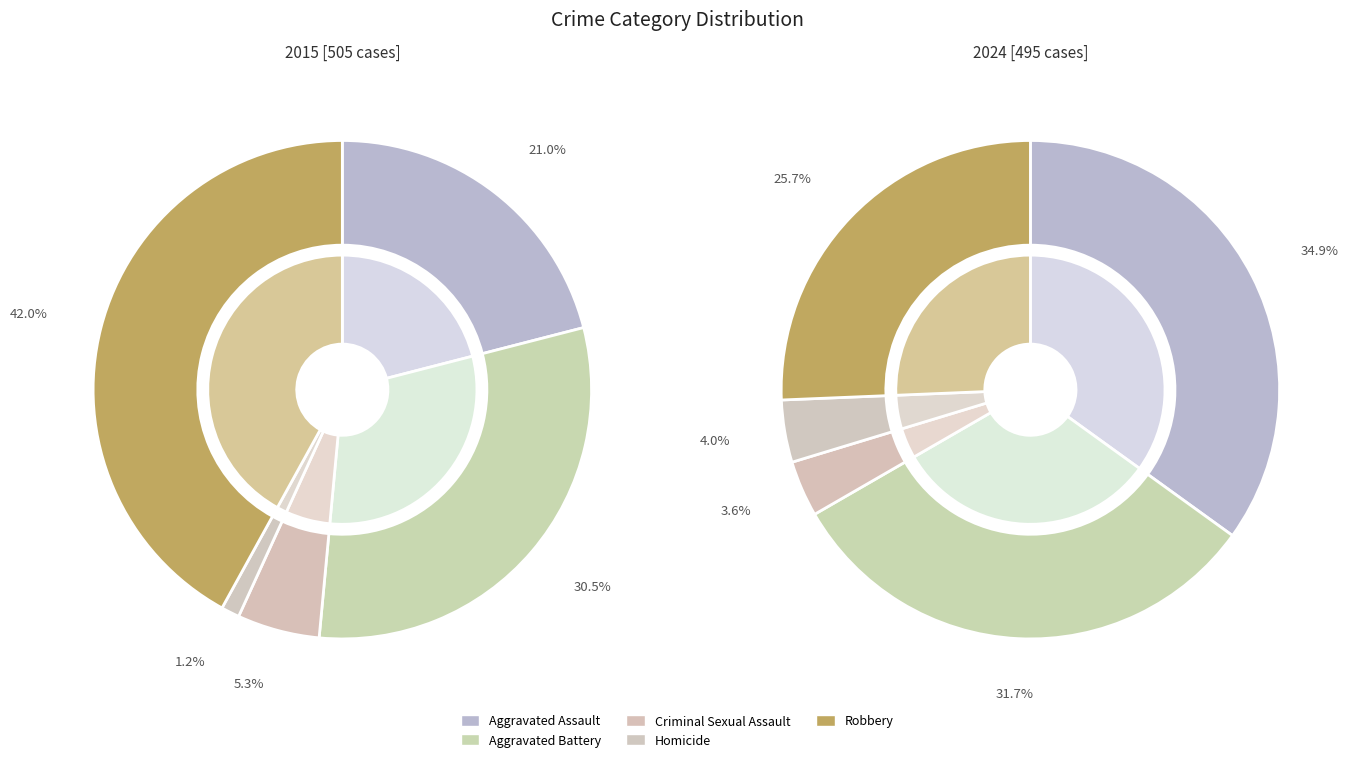

How many segments does this pie chart have?

5